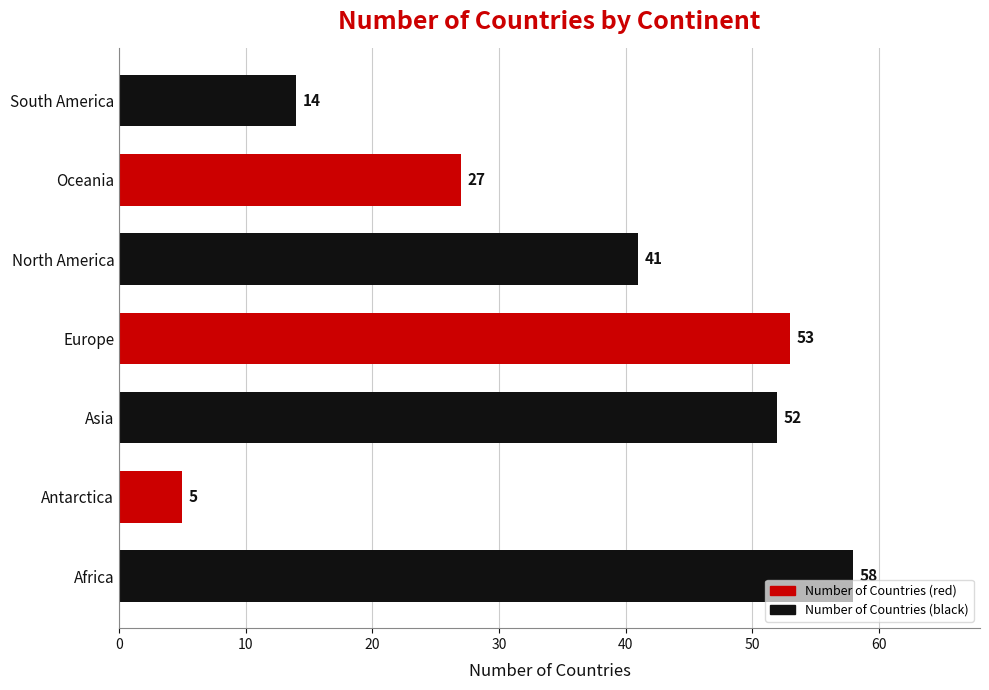

List the labels in order of value, largest first.

Africa, Europe, Asia, North America, Oceania, South America, Antarctica